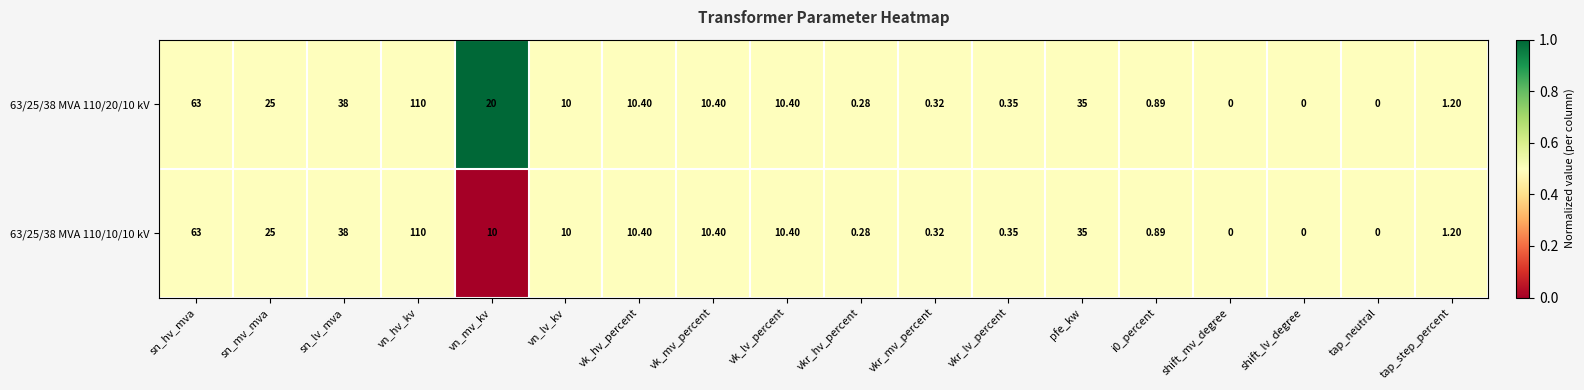

At which label does 63/25/38 MVA 110/20/10 kV first exceed 10?

sn_hv_mva